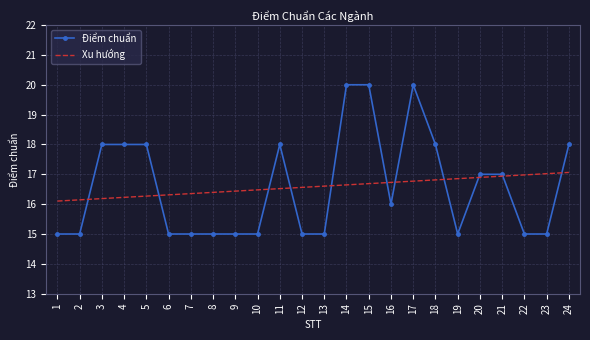

True or false: Xu hướng has a value of 11.0 at 7.

False